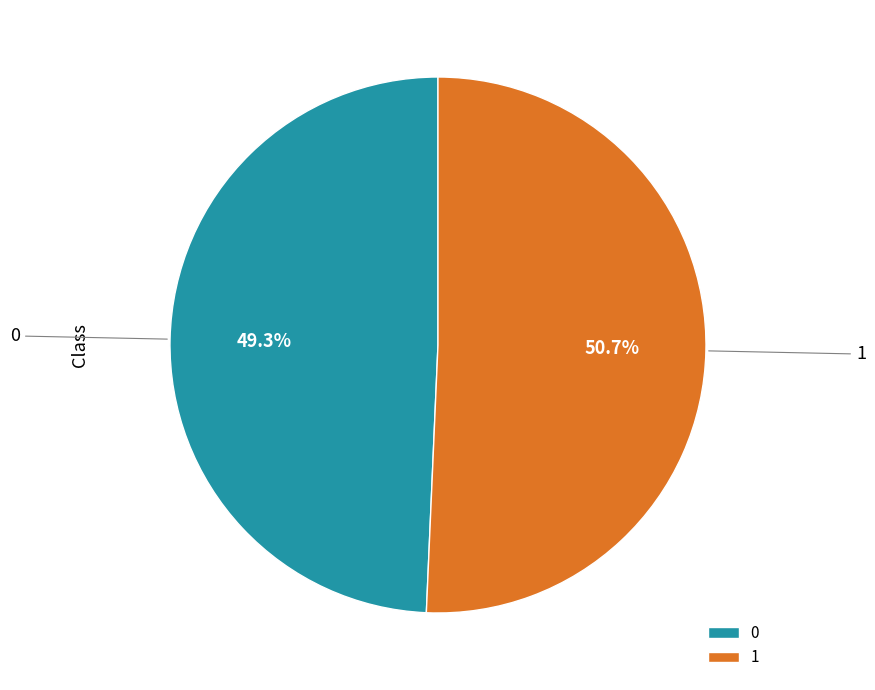

To the nearest percent, what is the difference between the largest and smallest slice percentages?

1%